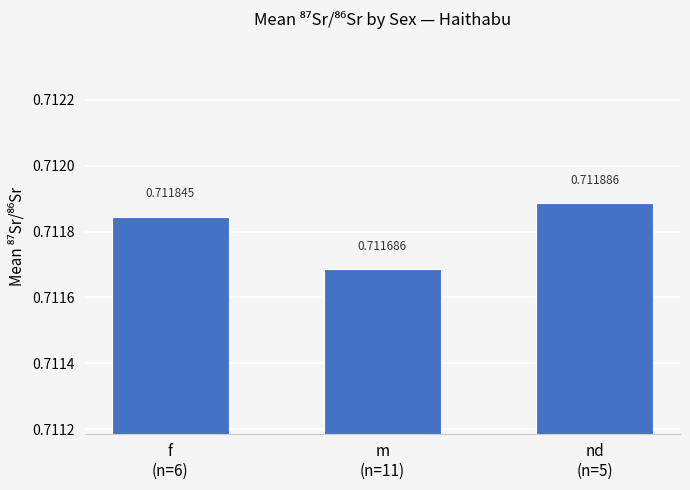

Rank the categories by value from highest to lowest.

nd
(n=5), f
(n=6), m
(n=11)